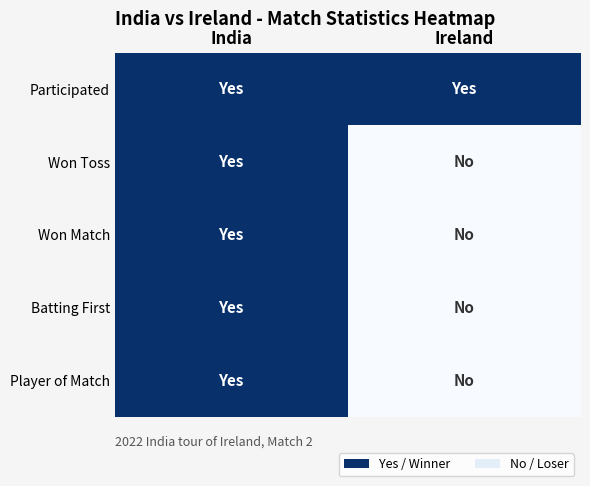

At which category is the sum across all series the highest?

India